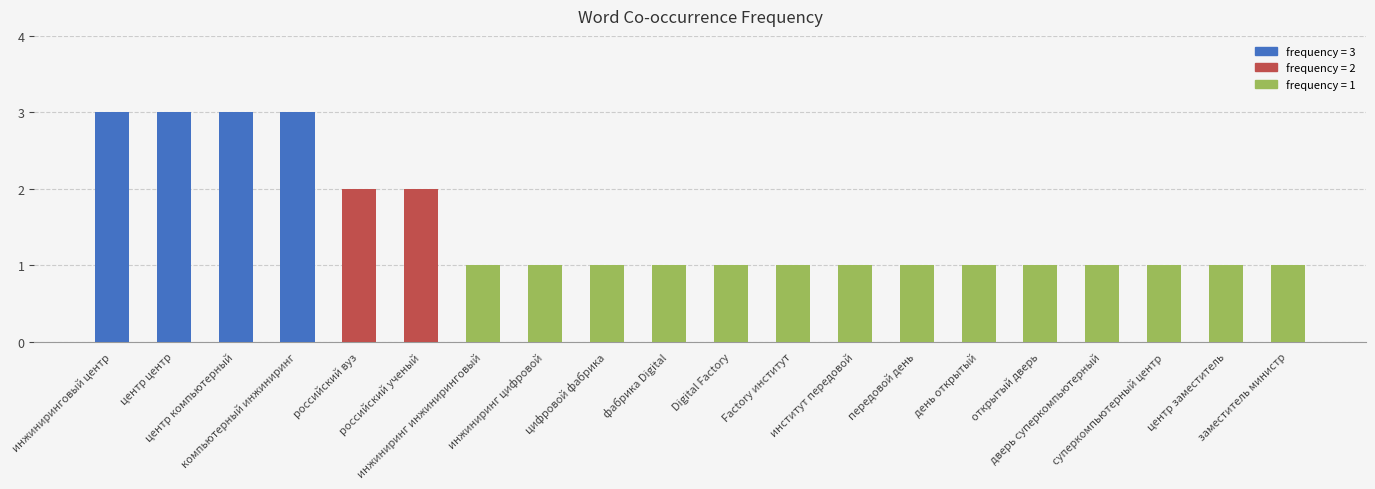

What is the value of the 3rd bar from the left?

3